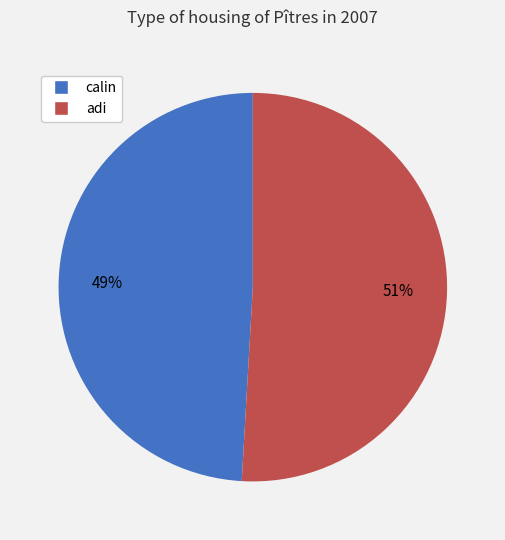

Rank the categories by value from highest to lowest.

adi, calin